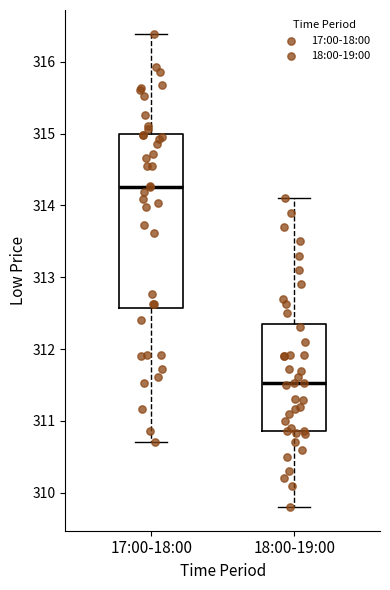

Reading left to right, read every box against the y-axis: the position of its median line, the range the box covers, and the ends of its whiskers. The values are not printed on the chart, so give them approximately, as read against the axis.

17:00-18:00: median 314.3, box 312.6 to 315.0, whiskers 310.7 to 316.4
18:00-19:00: median 311.5, box 310.9 to 312.4, whiskers 309.8 to 314.1